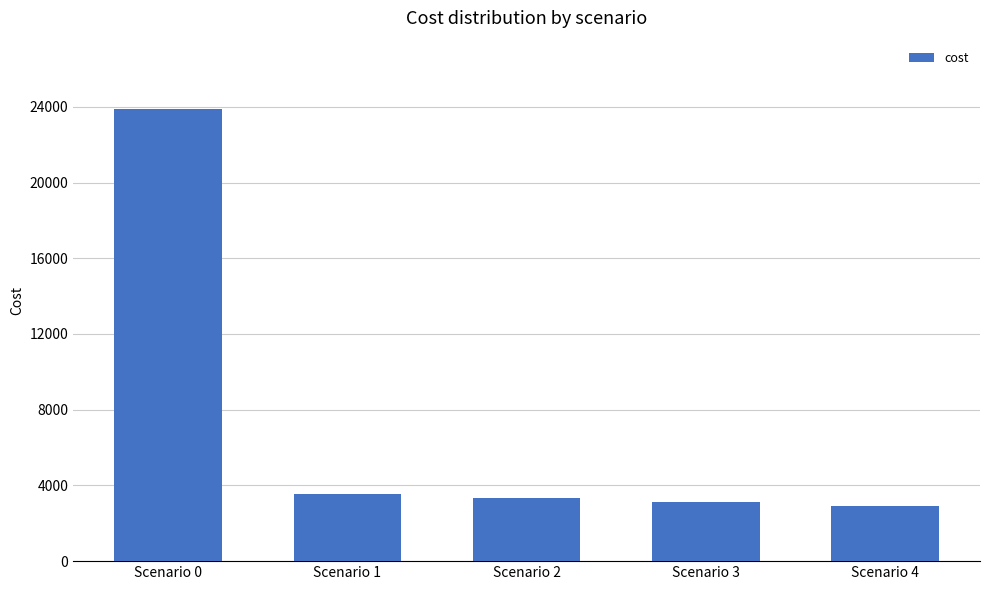

Rank the categories by value from lowest to highest.

Scenario 4, Scenario 3, Scenario 2, Scenario 1, Scenario 0